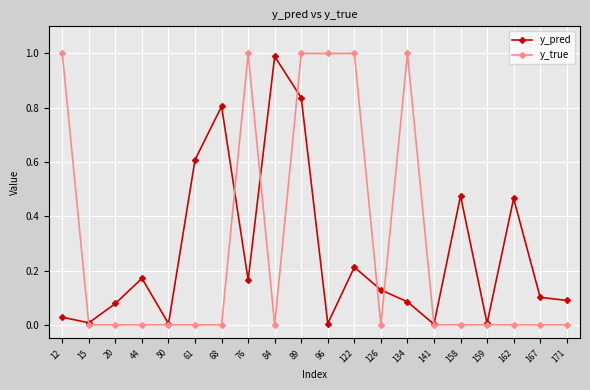

What are all the series names shown in the legend?

y_pred, y_true